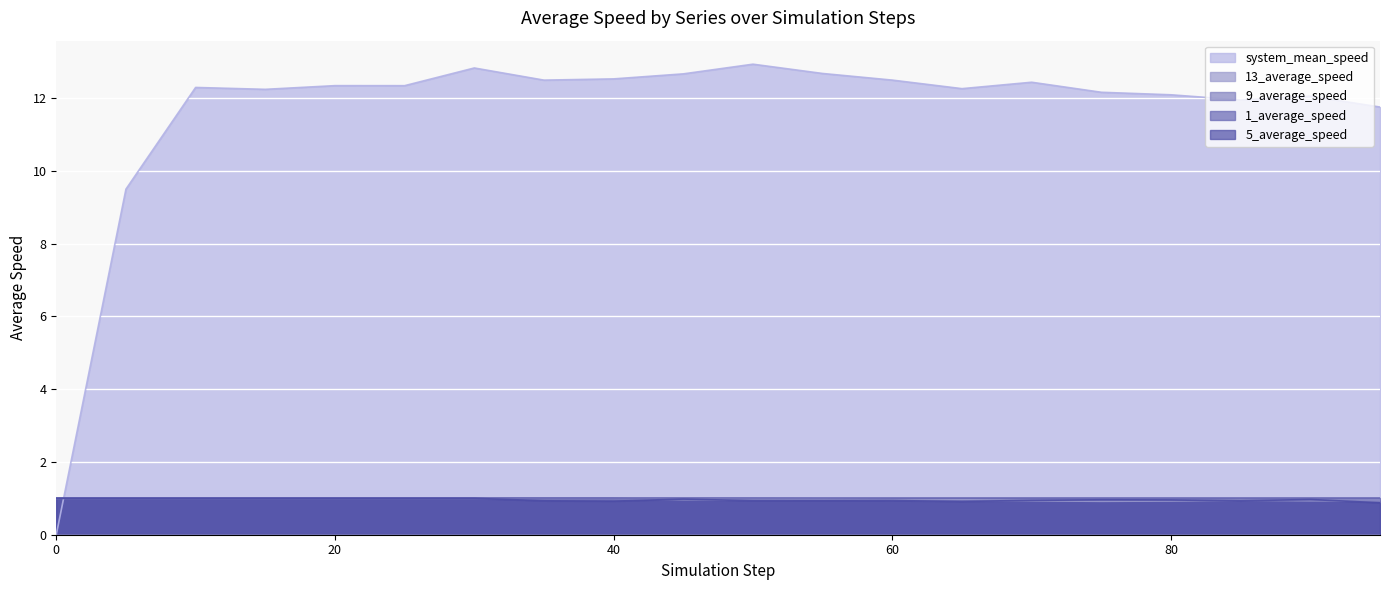

At which category is the sum across all series the highest?

30